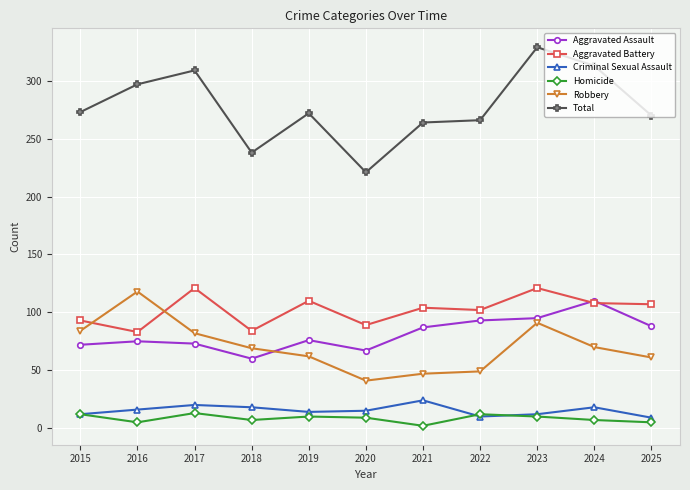

What is the difference between the maximum and minimum values in the Total series?

108